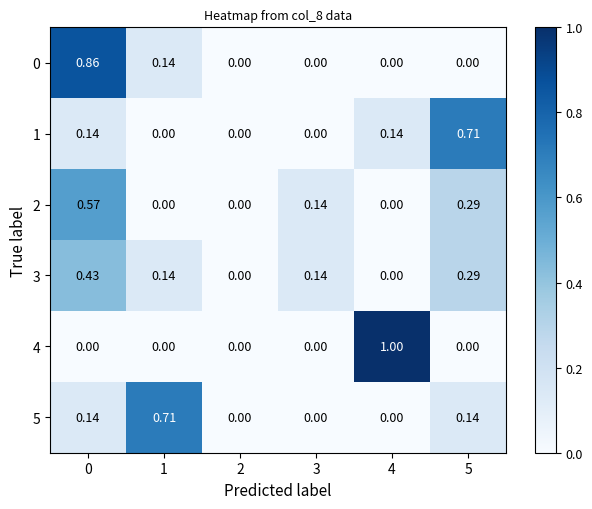

Reading left to right, transcribe all the data shown in this chart.

row_0: 0=0.9	1=0.1	2=0.0	3=0.0	4=0.0	5=0.0
row_1: 0=0.1	1=0.0	2=0.0	3=0.0	4=0.1	5=0.7
row_2: 0=0.6	1=0.0	2=0.0	3=0.1	4=0.0	5=0.3
row_3: 0=0.4	1=0.1	2=0.0	3=0.1	4=0.0	5=0.3
row_4: 0=0.0	1=0.0	2=0.0	3=0.0	4=1.0	5=0.0
row_5: 0=0.1	1=0.7	2=0.0	3=0.0	4=0.0	5=0.1